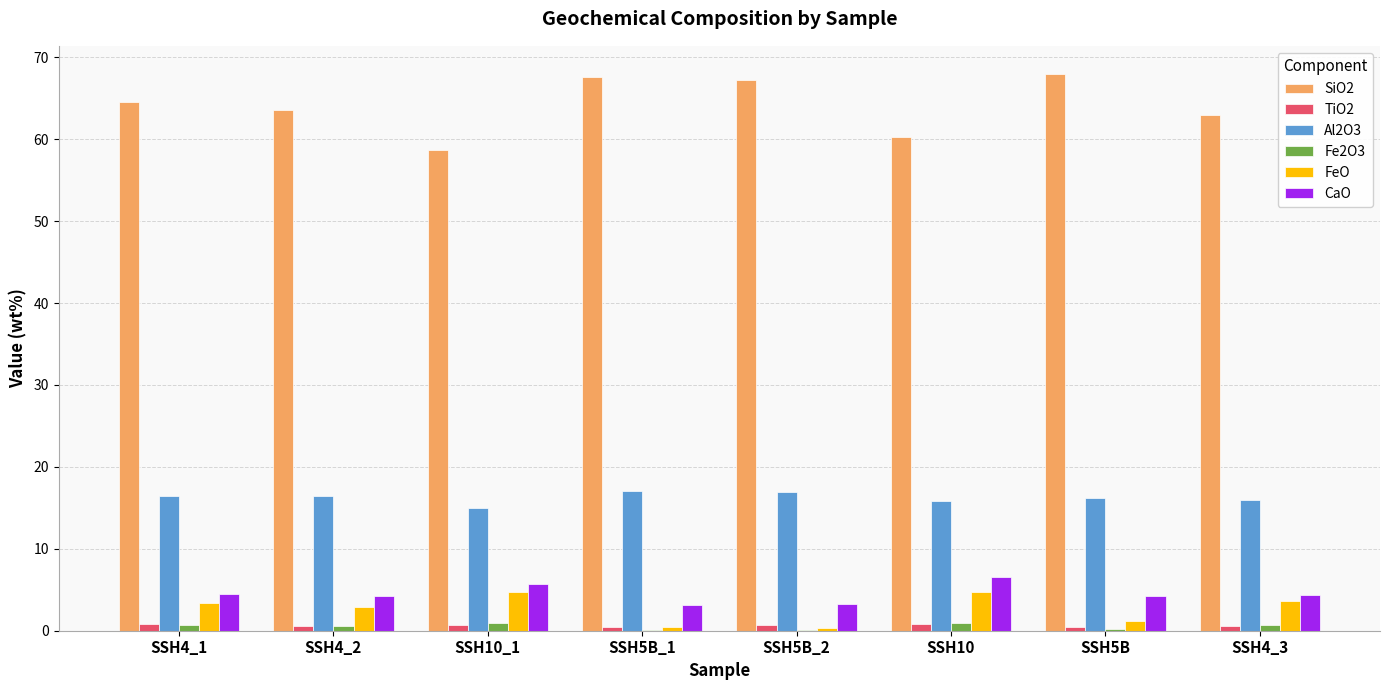

What is the sum of all Al2O3 values?

129.8